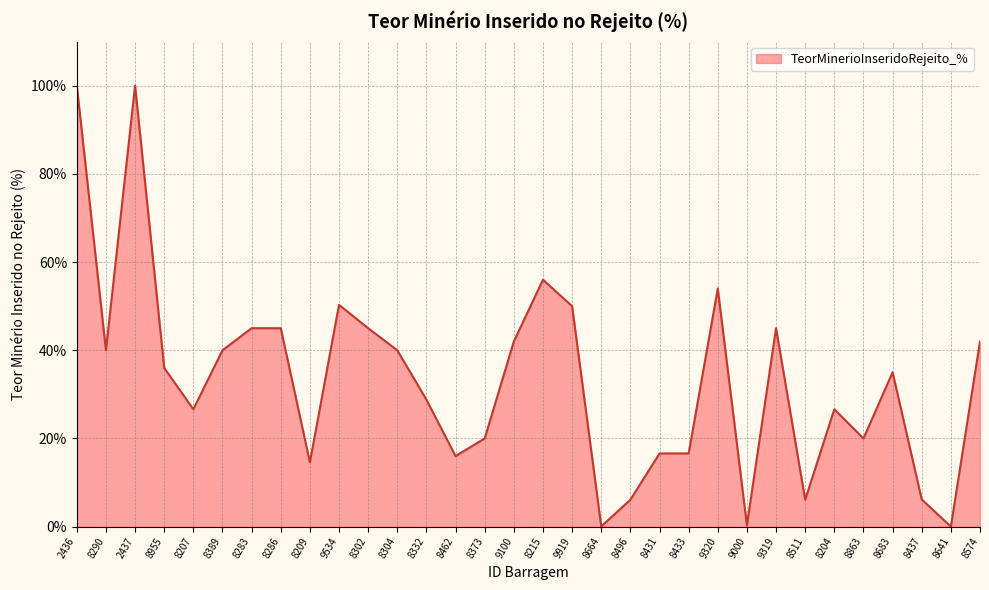

Approximately how many times larger is the value at 9919 compared to 8373?

2.5